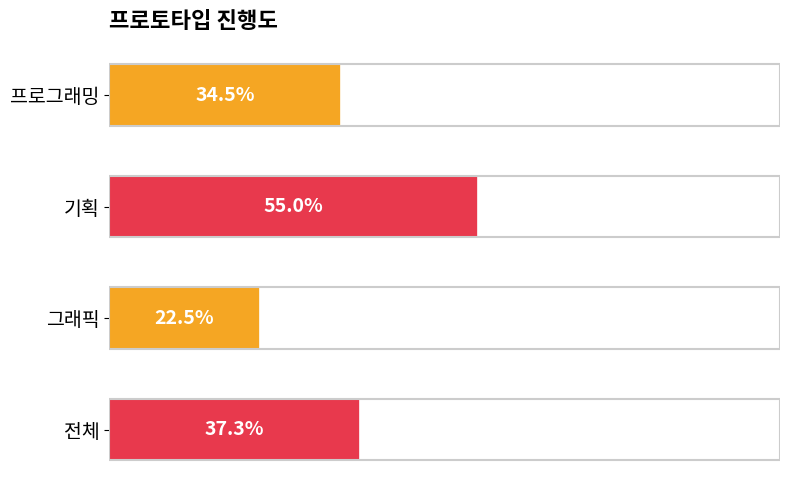

True or false: the data shows 0.5 at 기획.

True